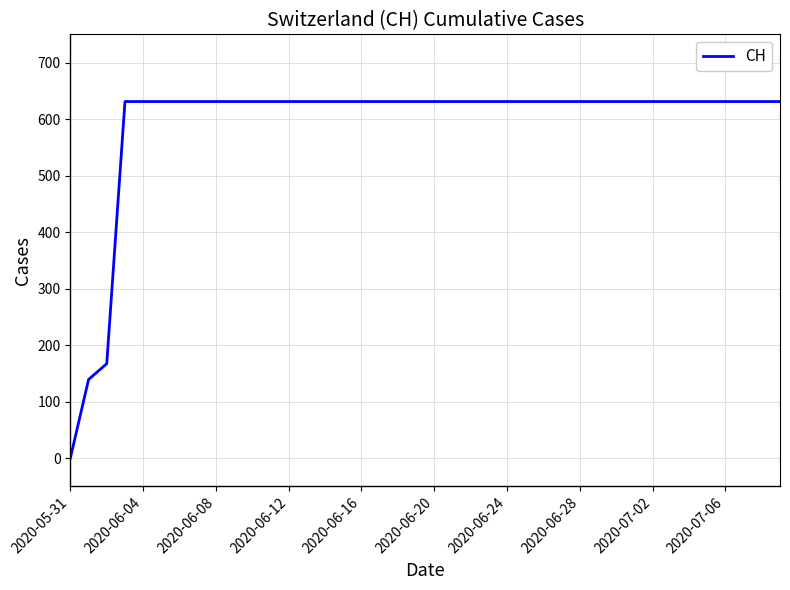

What is the maximum value shown in the chart?

631